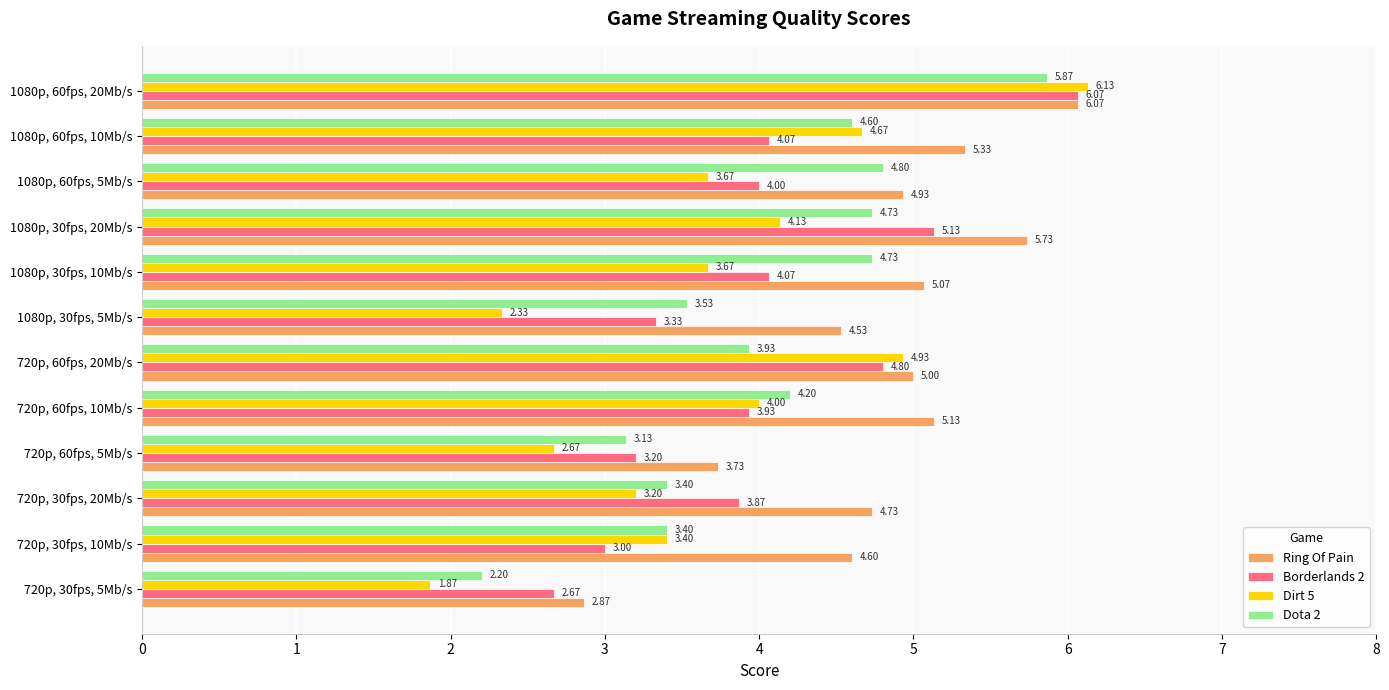

At how many categories does at least one series exceed 3?

11